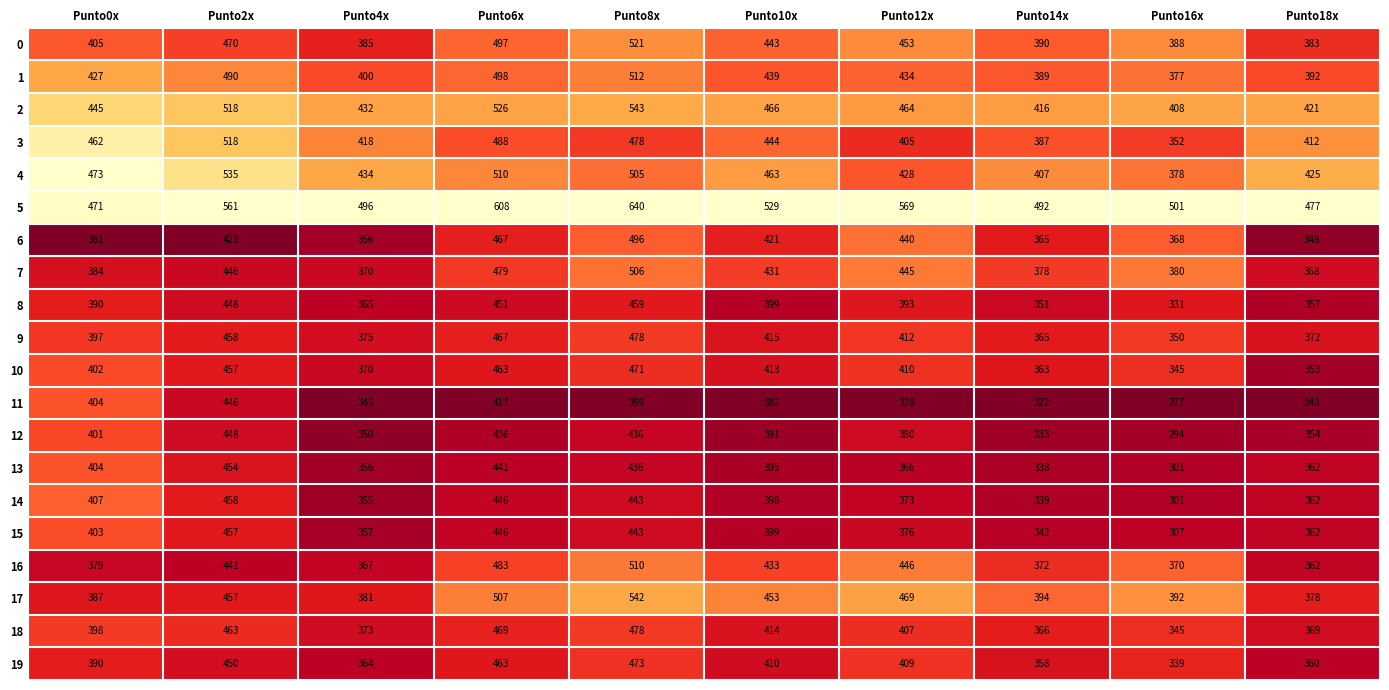

At which category is the sum across all series the highest?

Punto8x